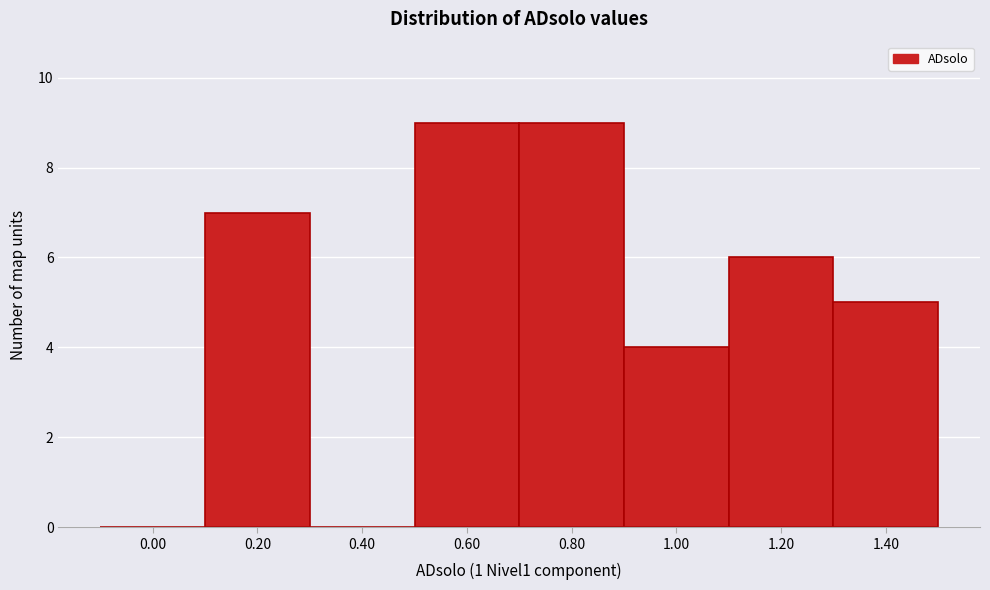

Reading left to right, extract all data points from this chart.

0.00=0	0.20=7	0.40=0	0.60=9	0.80=9	1.00=4	1.20=6	1.40=5